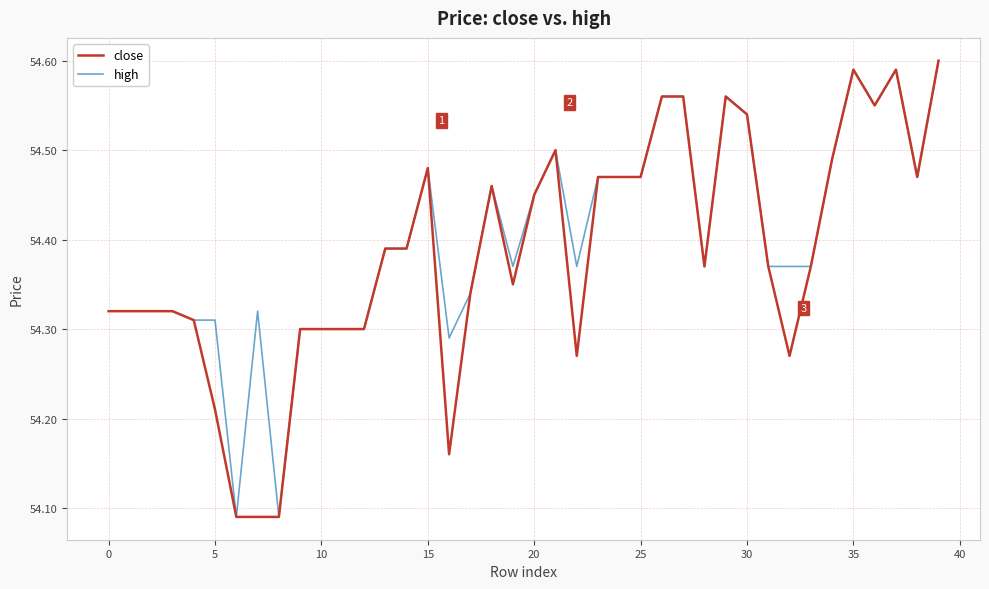

The value of high at 5 is 26.5. True or false?

False